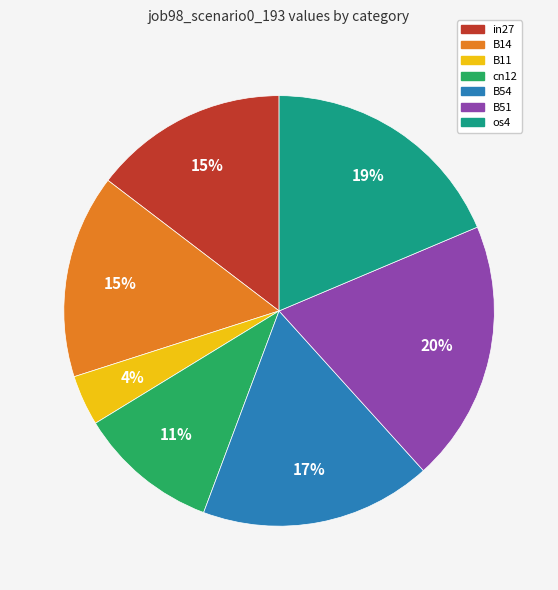

Is the sum of B14 and B11 greater than half?

No